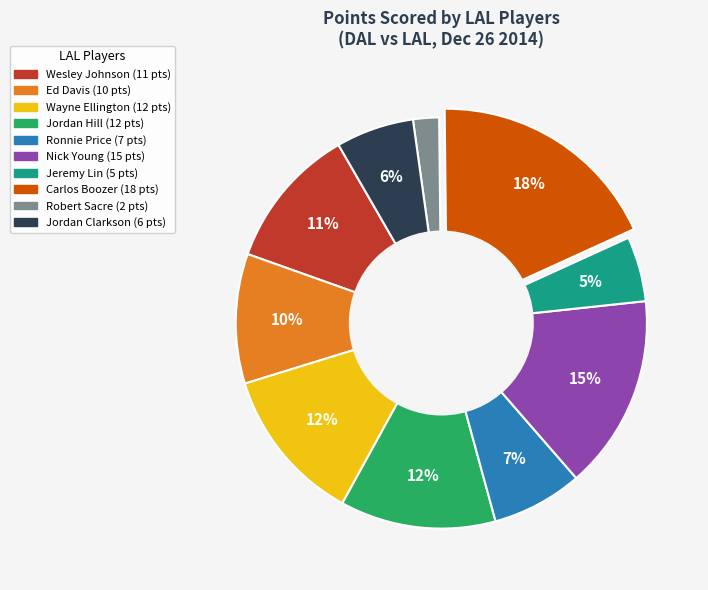

To the nearest percent, what is the difference between the largest and smallest slice percentages?

16%